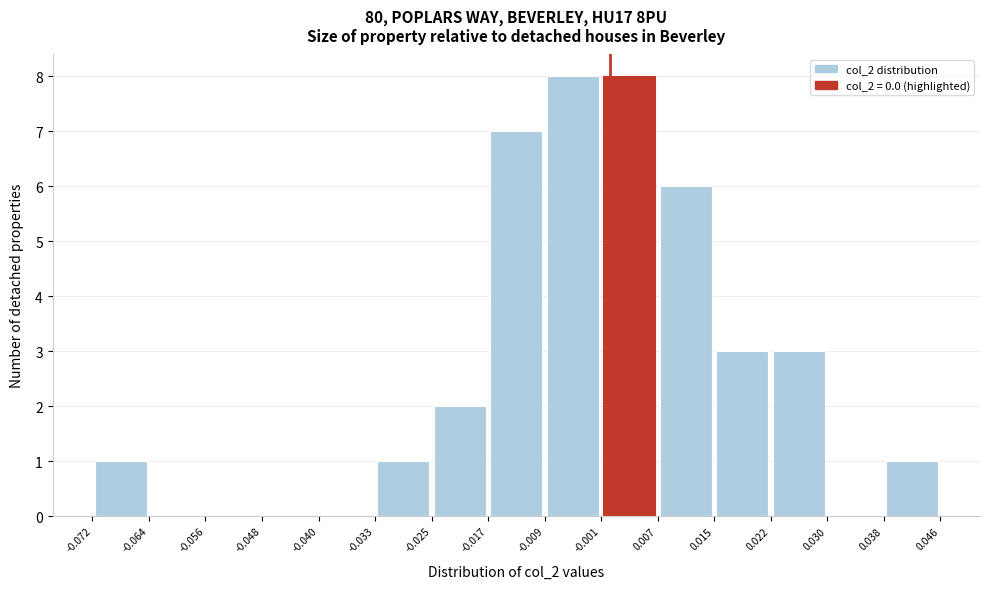

Reading left to right, transcribe this chart: for each bar, give the range it covers on the x-axis and its height. The values are not printed on the chart, so give them approximately, as read against the axis.

-0.072 to -0.064: 1
-0.064 to -0.056: 0
-0.056 to -0.048: 0
-0.048 to -0.040: 0
-0.040 to -0.033: 0
-0.033 to -0.025: 1
-0.025 to -0.017: 2
-0.017 to -0.009: 7
-0.009 to -0.001: 8
-0.001 to 0.007: 8
0.007 to 0.015: 6
0.015 to 0.022: 3
0.022 to 0.030: 3
0.030 to 0.038: 0
0.038 to 0.046: 1